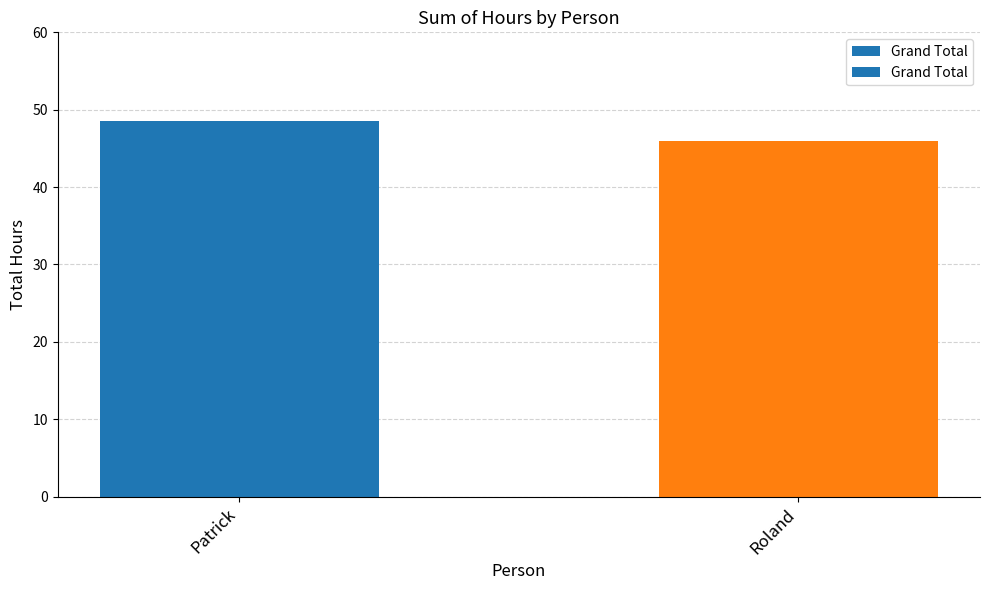

Does the chart contain any negative values?

No